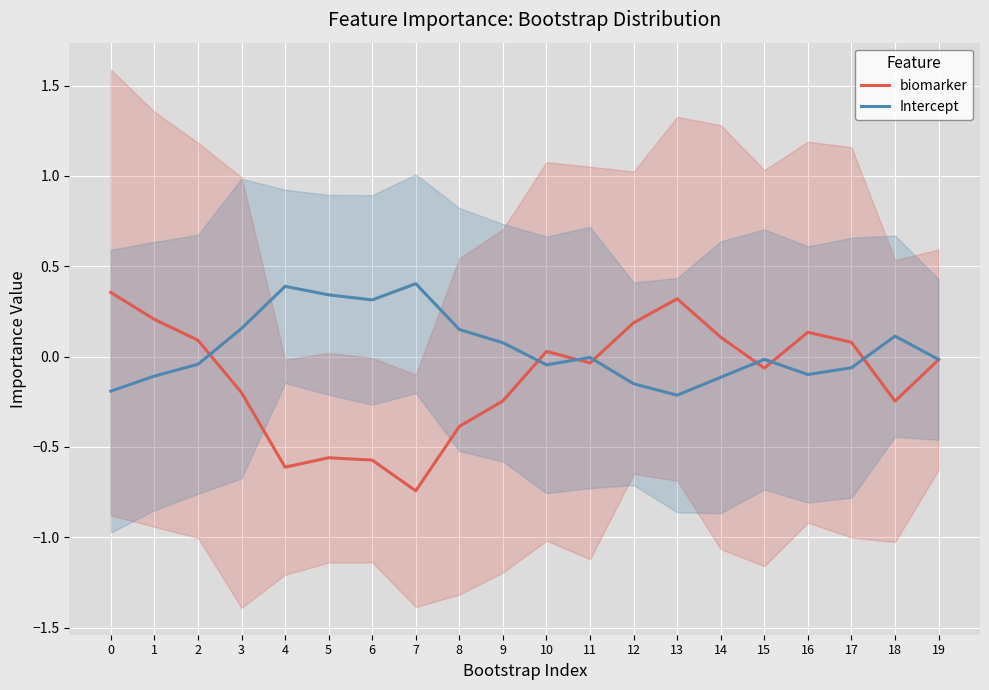

Count the number of data series in this chart.

2